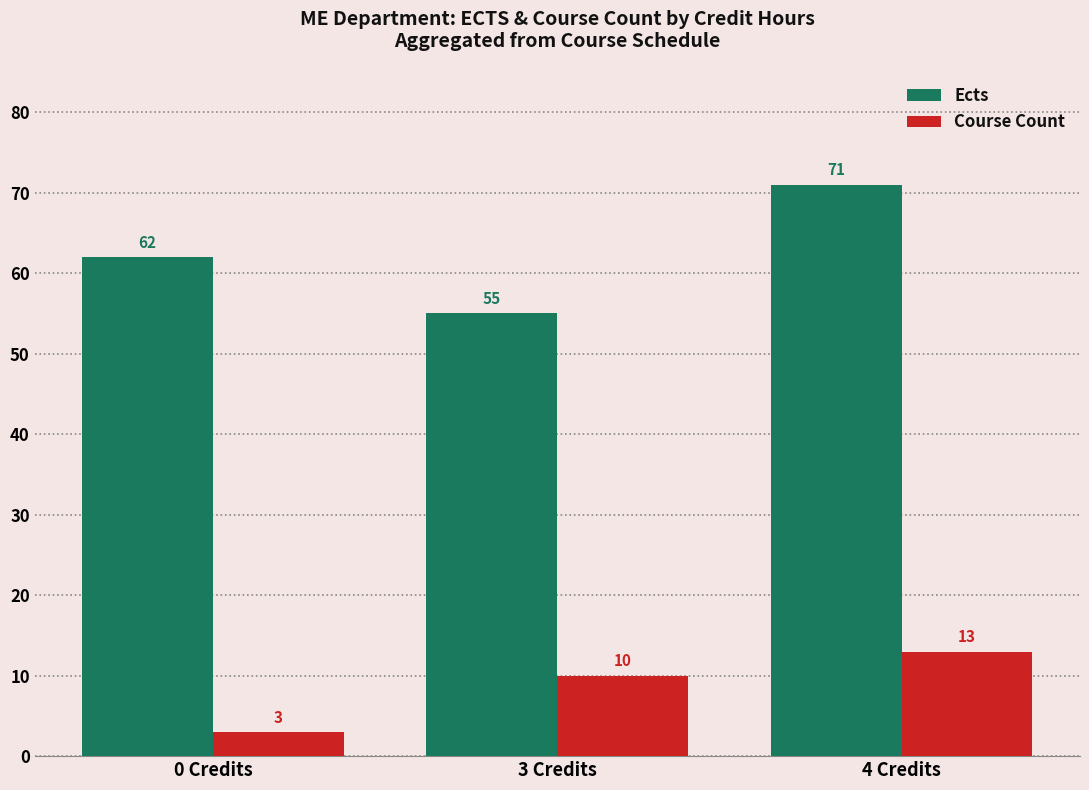

What is the label of the 1st bar from the left?

0 Credits